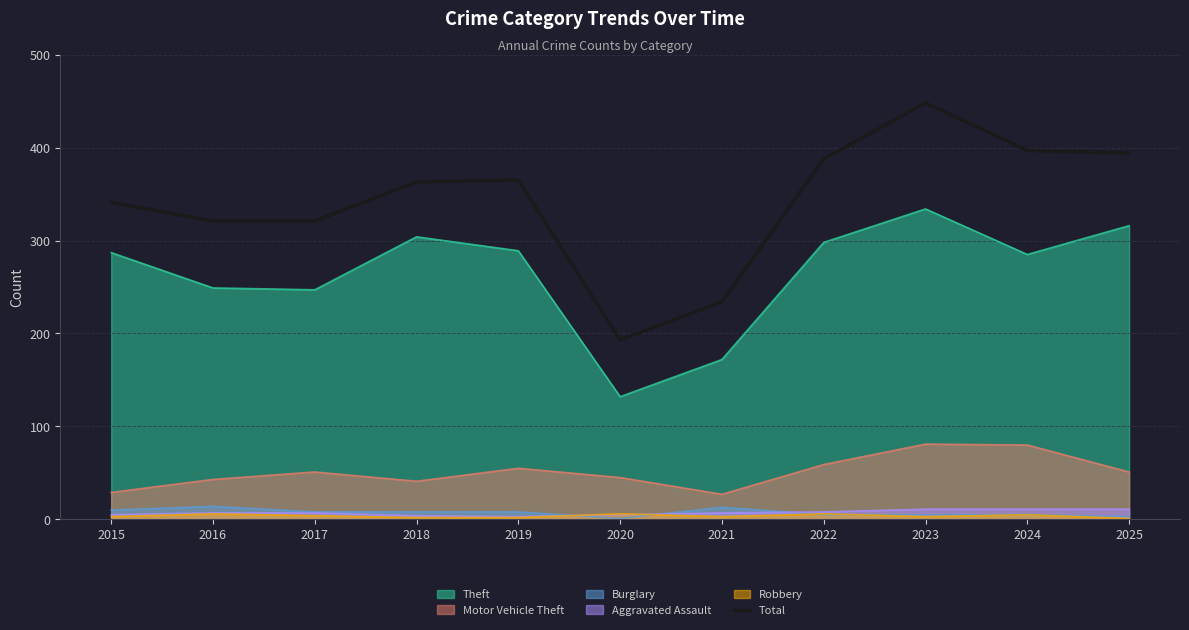

Which category has the highest value across all series?

2023